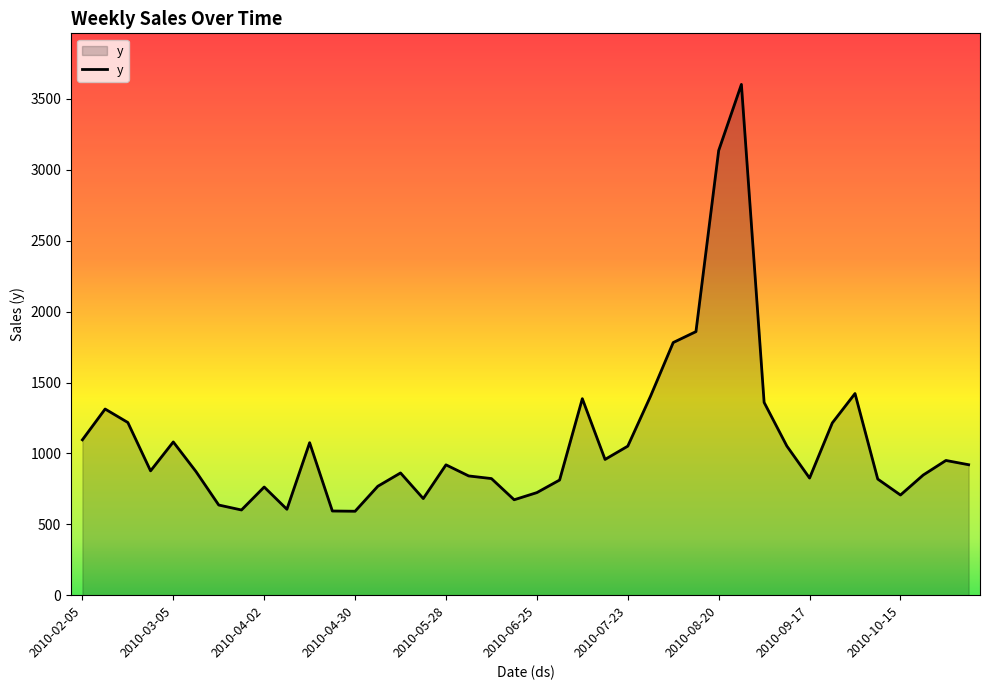

What is the difference between the maximum and minimum values?

3010.5